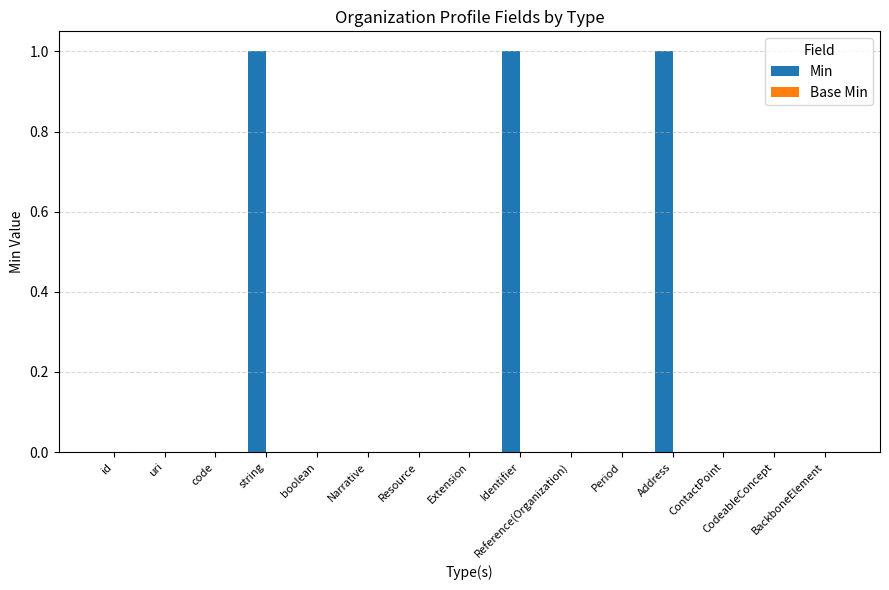

What is the sum of all values?

3